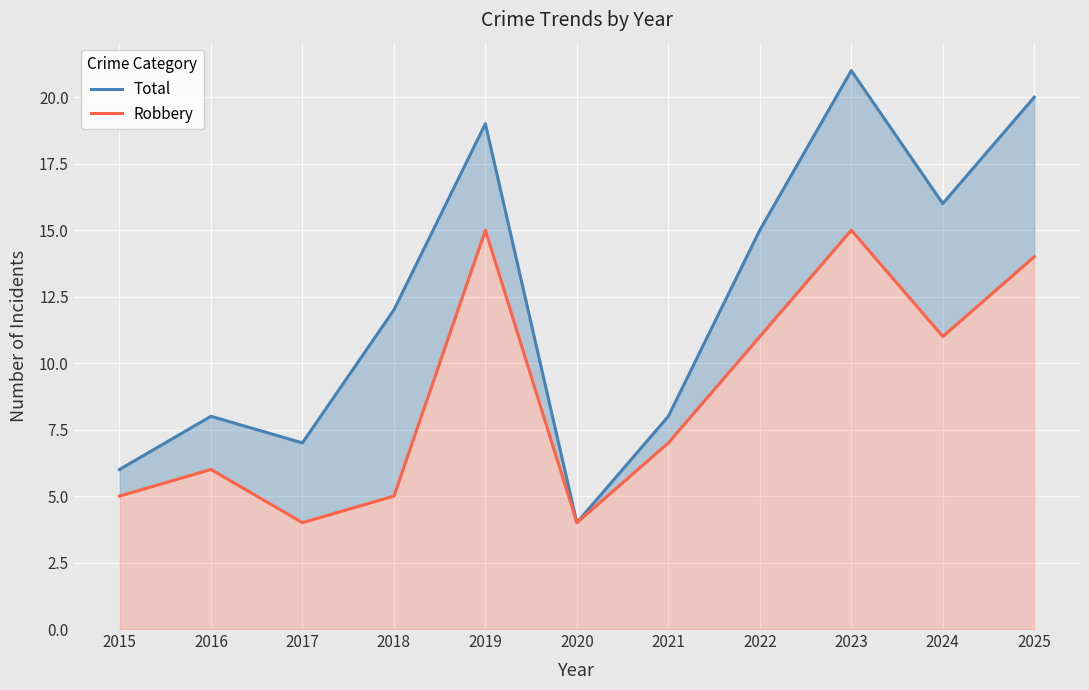

What is the spread (max minus min) of values at 2023?

6